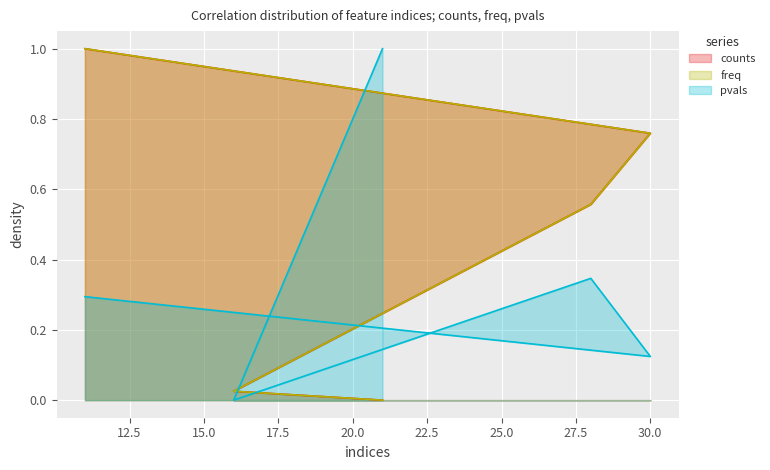

Reading left to right, what are all the values shown in this chart?

counts: 11=1.0	30=0.8	28=0.6	16=0.0	21=0.0
freq: 11=1.0	30=0.8	28=0.6	16=0.0	21=0.0
pvals: 11=0.3	30=0.1	28=0.3	16=0.0	21=1.0